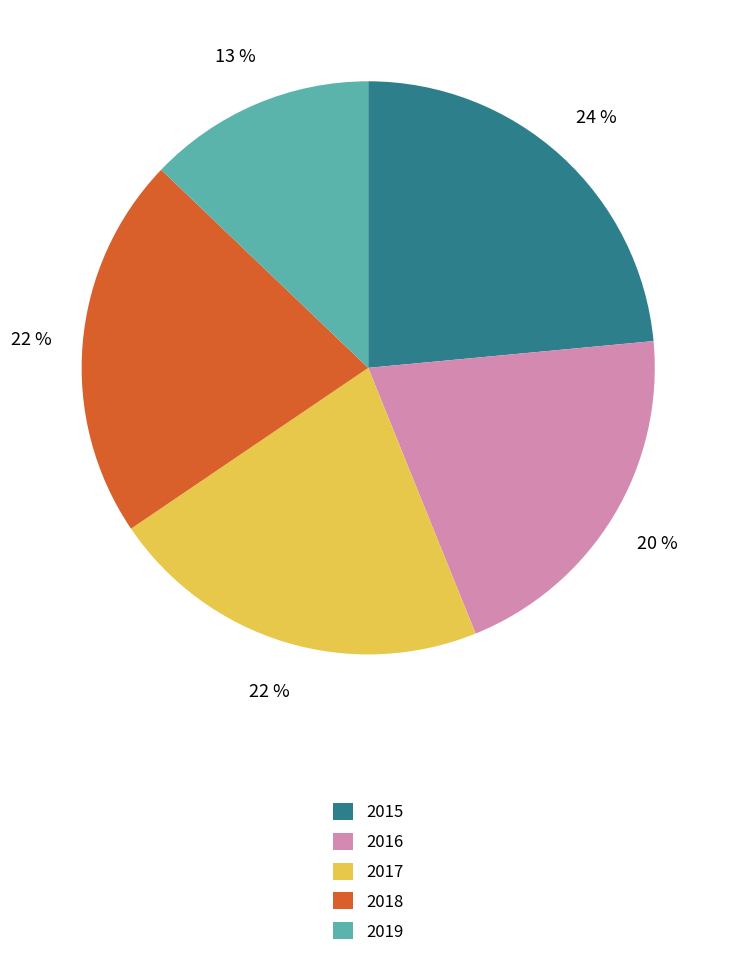

Between 2015 and 2018, which is larger?

2015